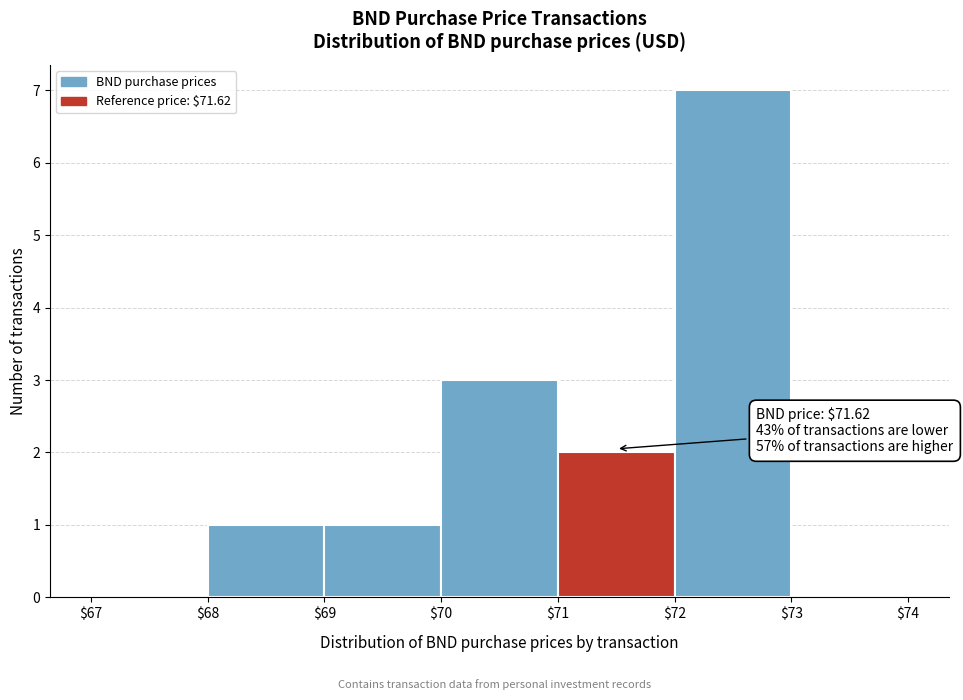

Which range on the x-axis has the tallest bar?

$72 to $73